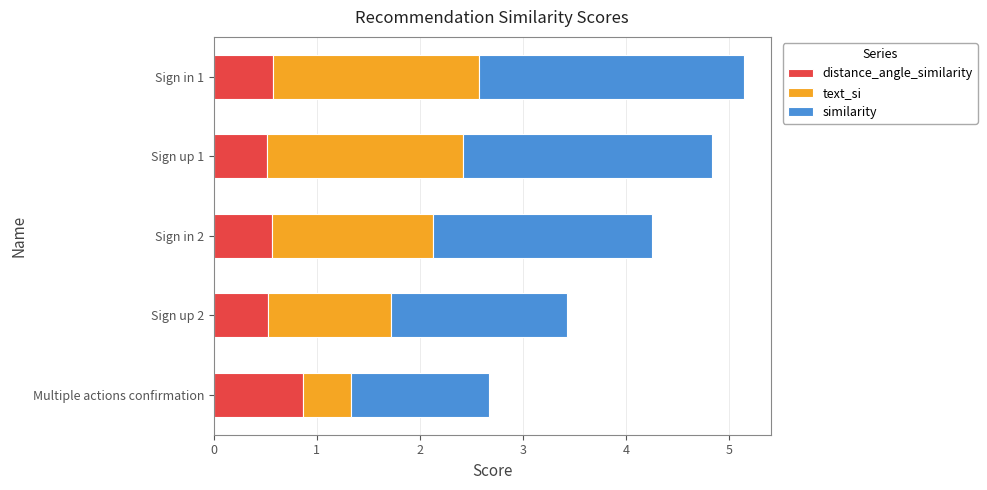

What is the total value across all series at Sign up 1?

4.8